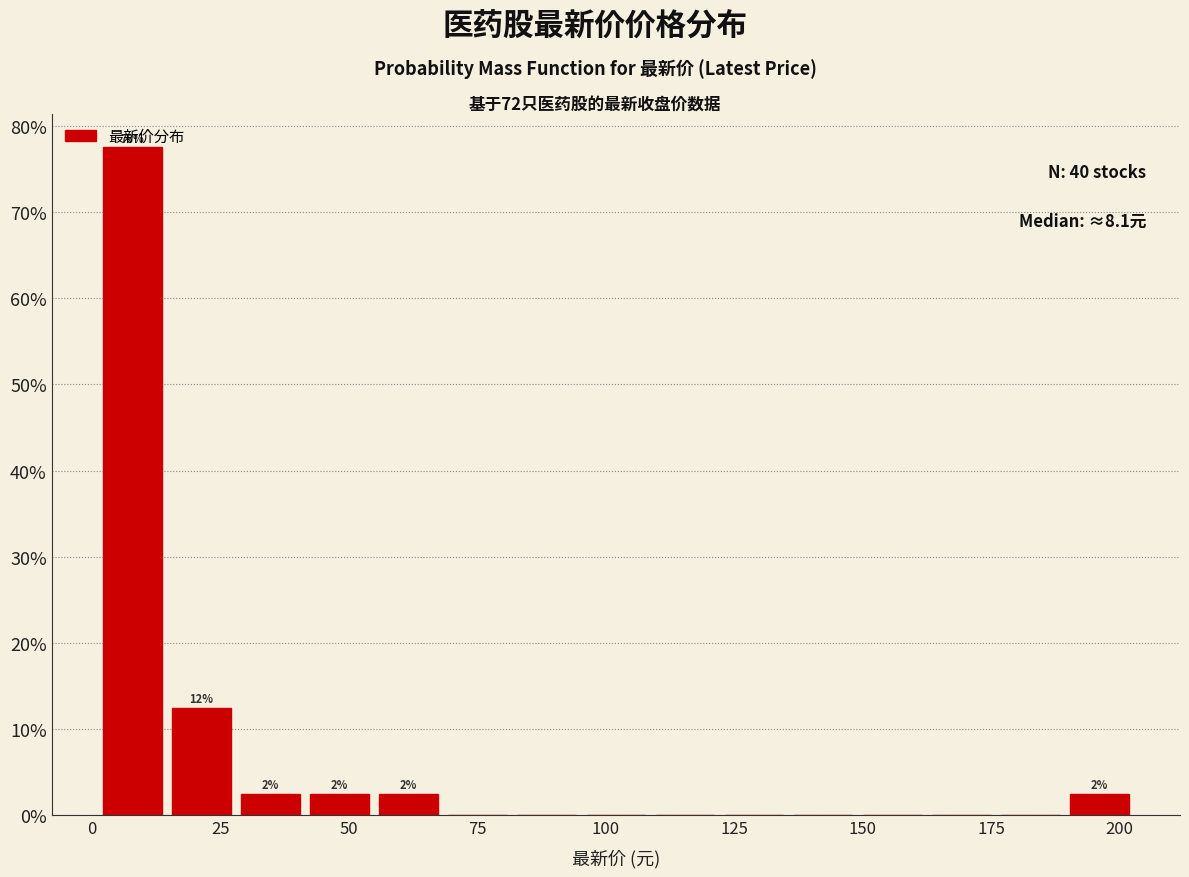

Read against the x-axis, roughly where is the centre of the tallest bar?

10